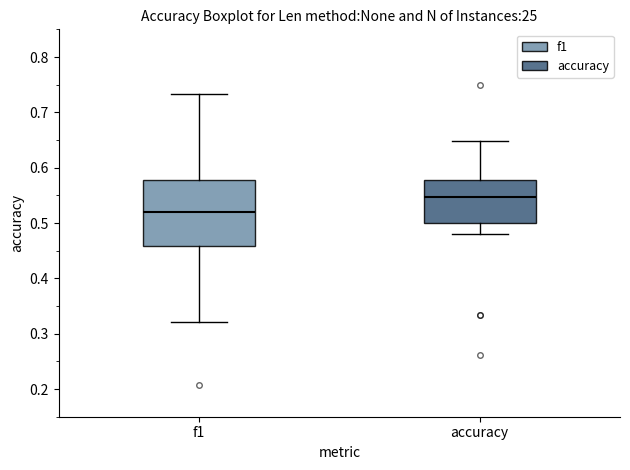

Which box is the tallest, from its lower edge to its upper edge?

f1